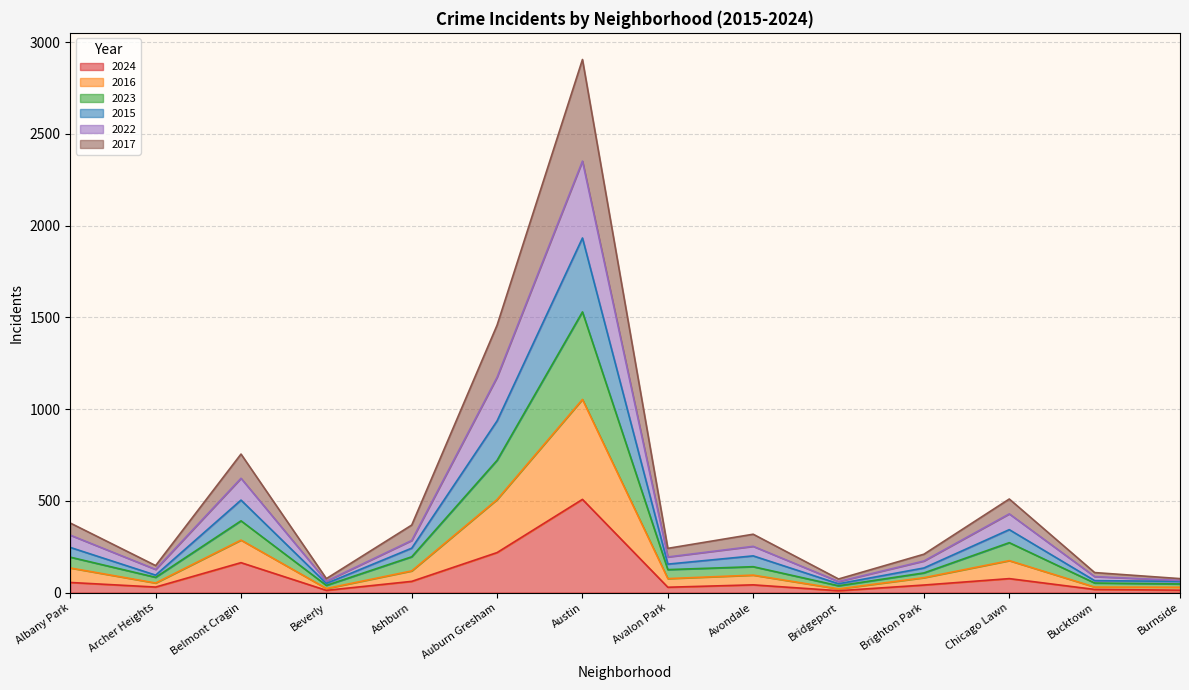

True or false: 2023 and 2015 intersect in this chart.

False